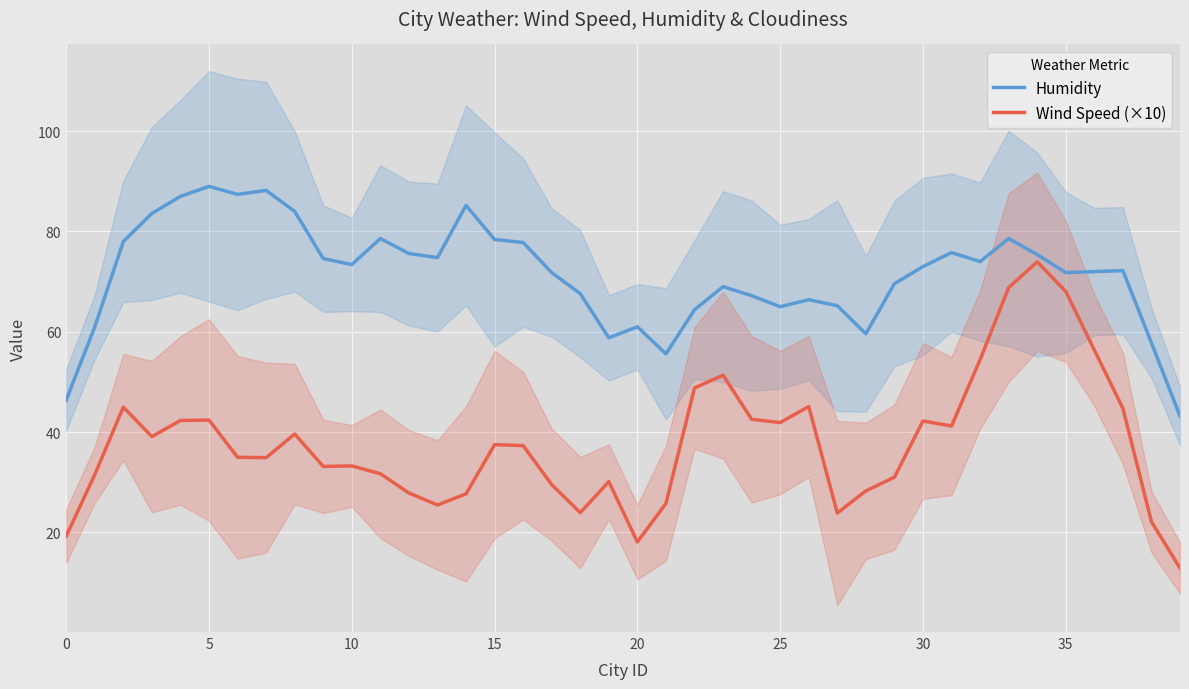

Where is the first local maximum for Humidity?

5